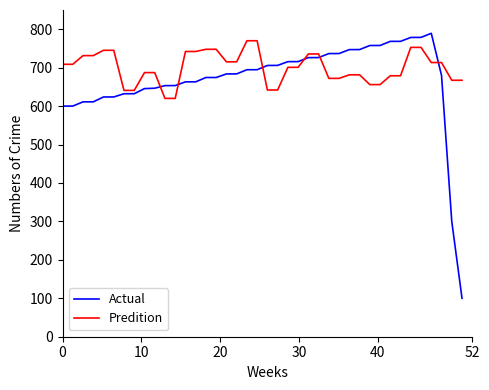

Which series has the widest spread of values?

Actual